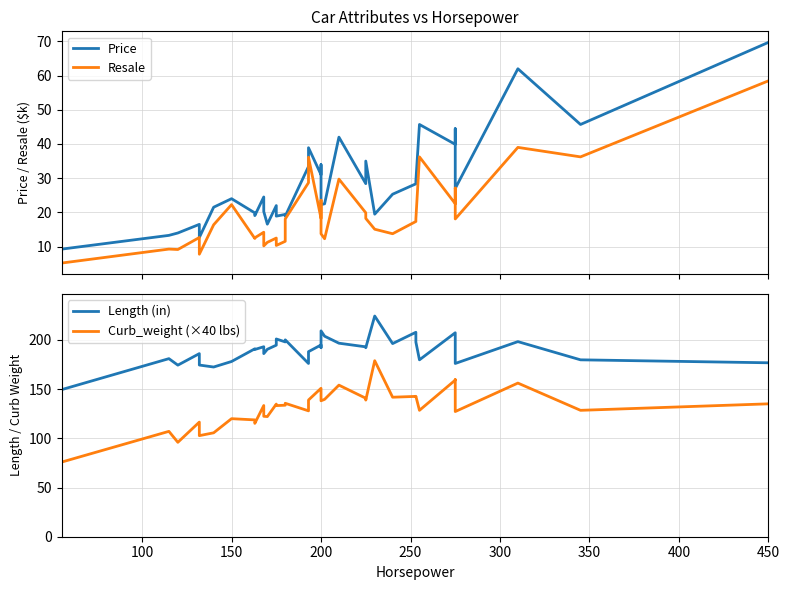

Does the chart have visible grid lines?

Yes